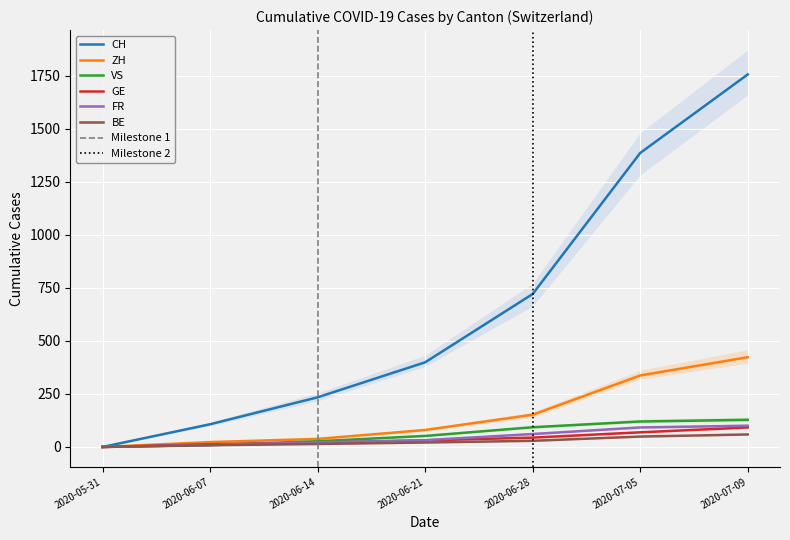

At which label is ZH closest to 211?

2020-06-28